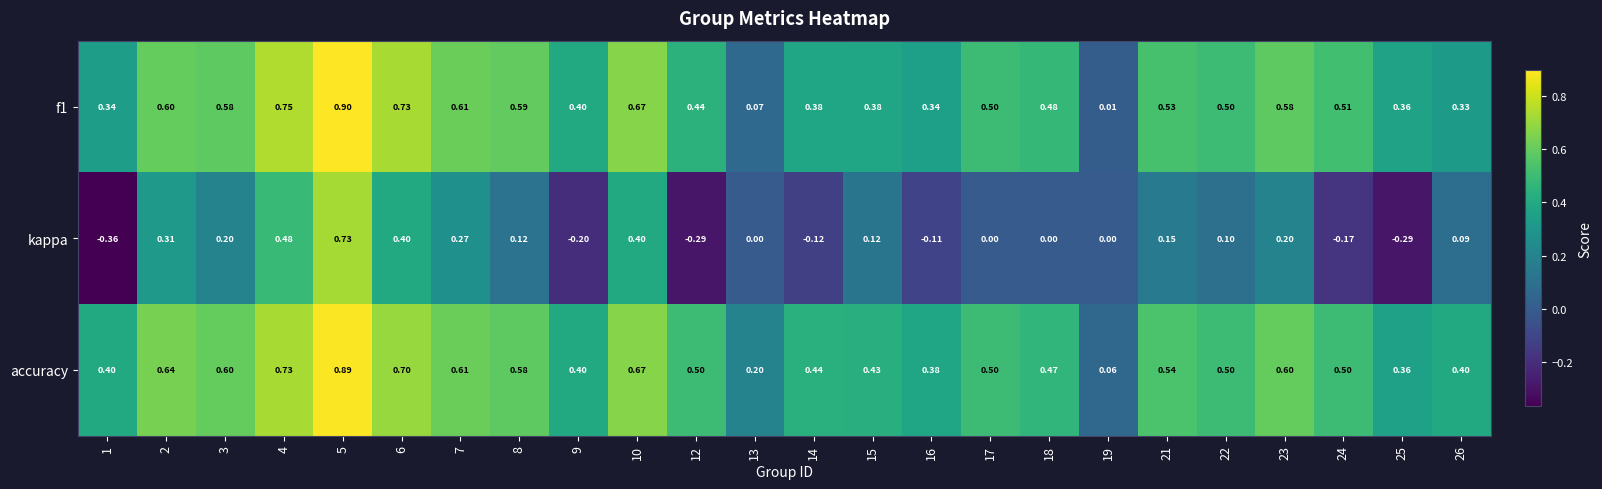

At how many categories does at least one series exceed 0?

24